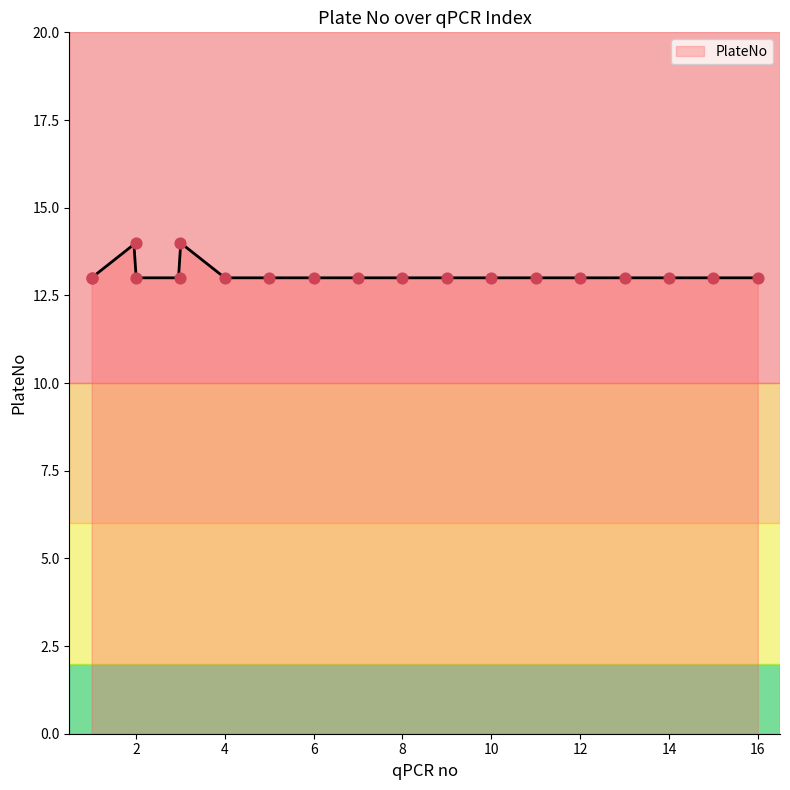

Between 8 and 3, which is larger?

3